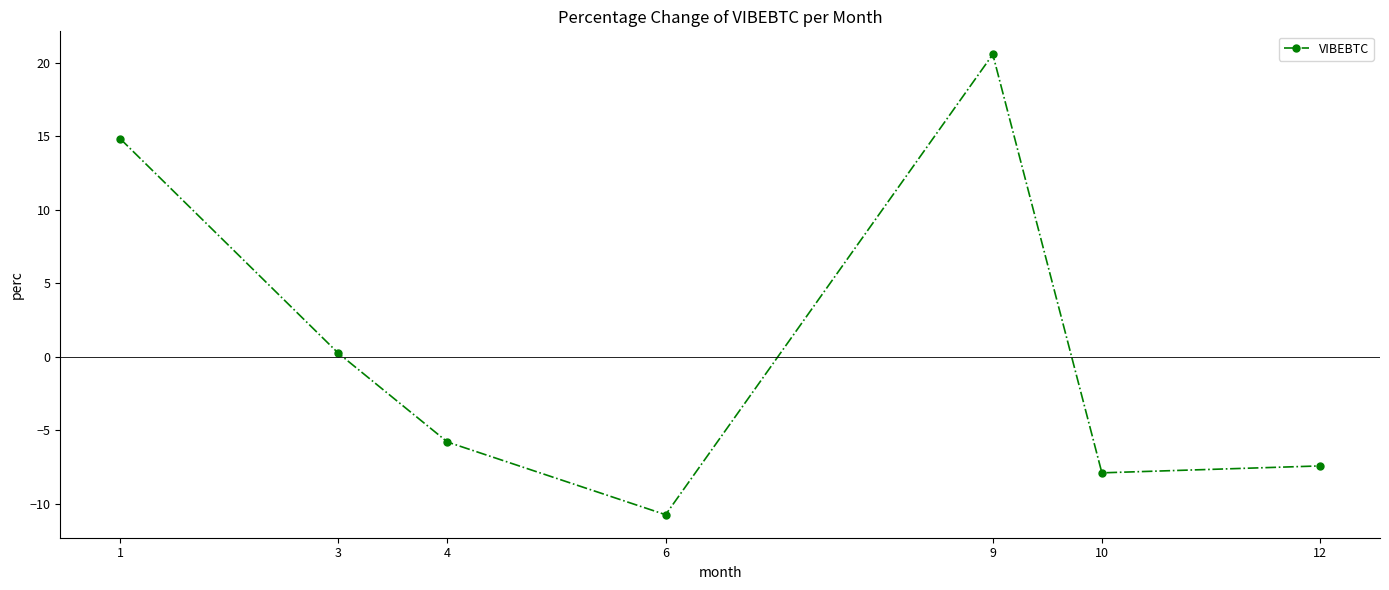

True or false: the data shows 0.2 at 3.

True